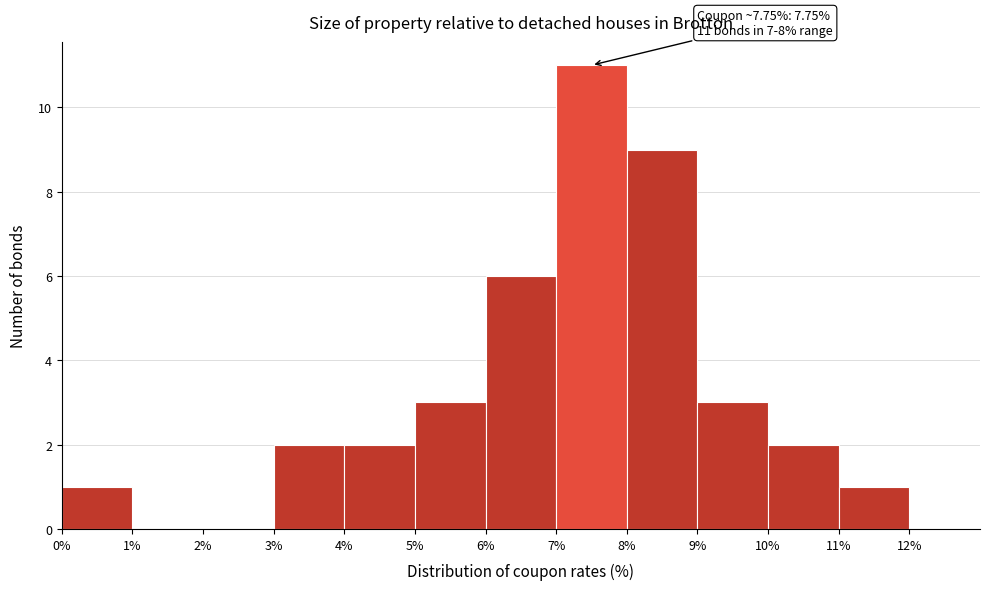

Which range on the x-axis has the tallest bar?

7% to 8%